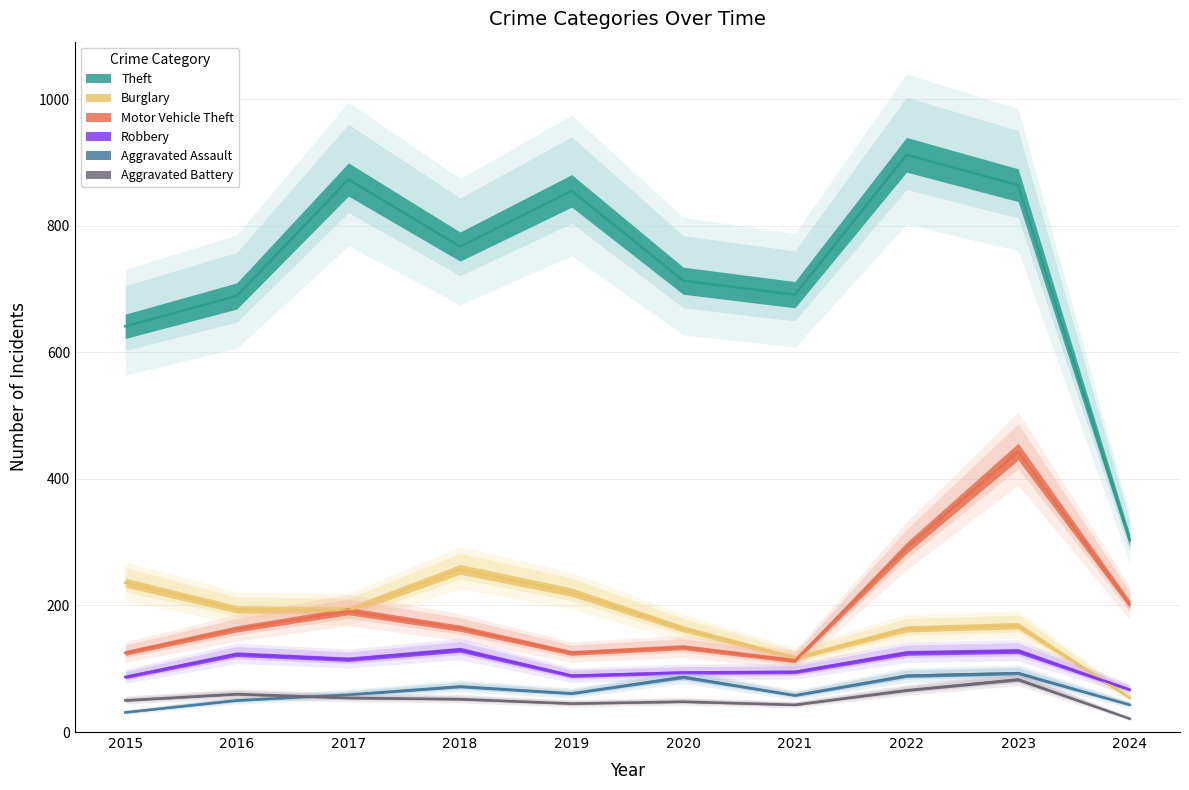

Rank the categories by Theft value from lowest to highest.

2024, 2015, 2016, 2021, 2020, 2018, 2019, 2023, 2017, 2022